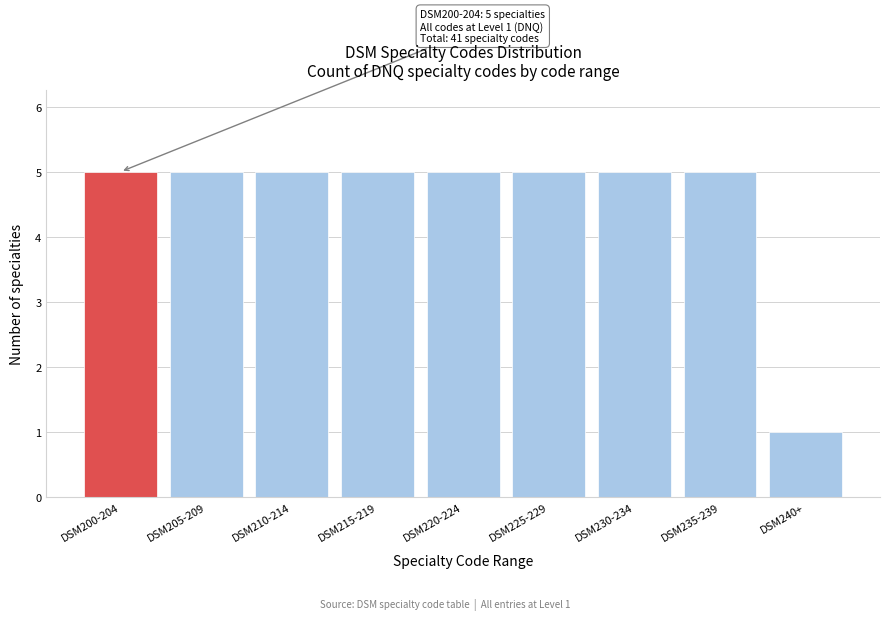

Reading right to left, what are all the values shown in this chart?

1	5	5	5	5	5	5	5	5